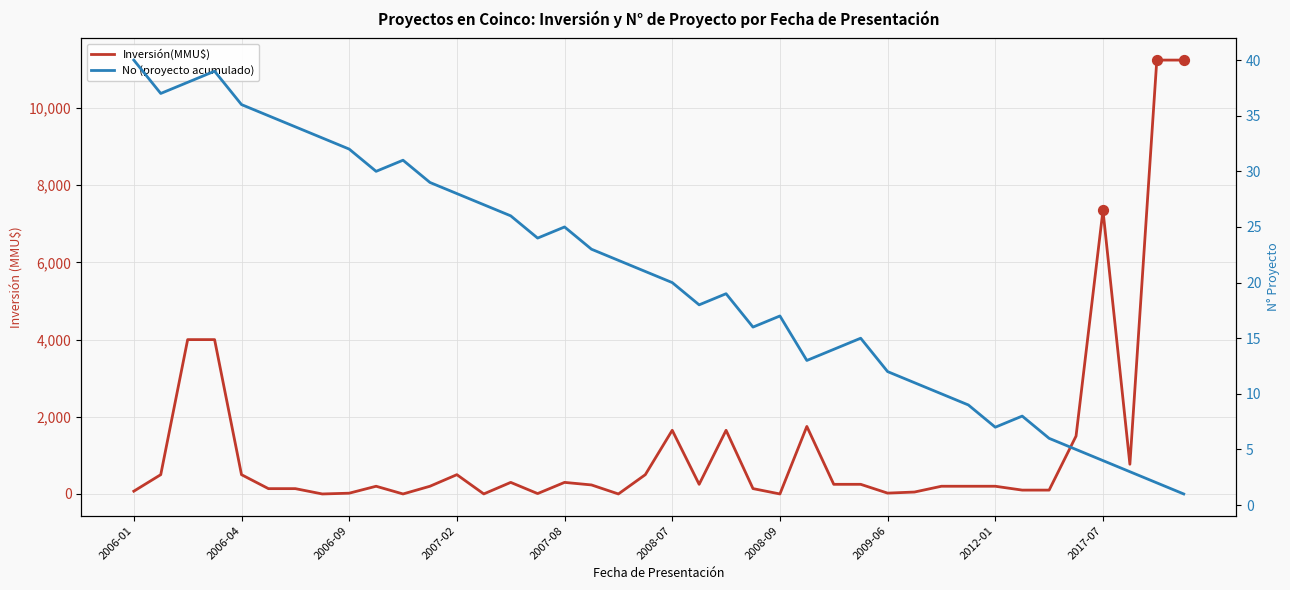

At which category is the sum across all series the highest?

38